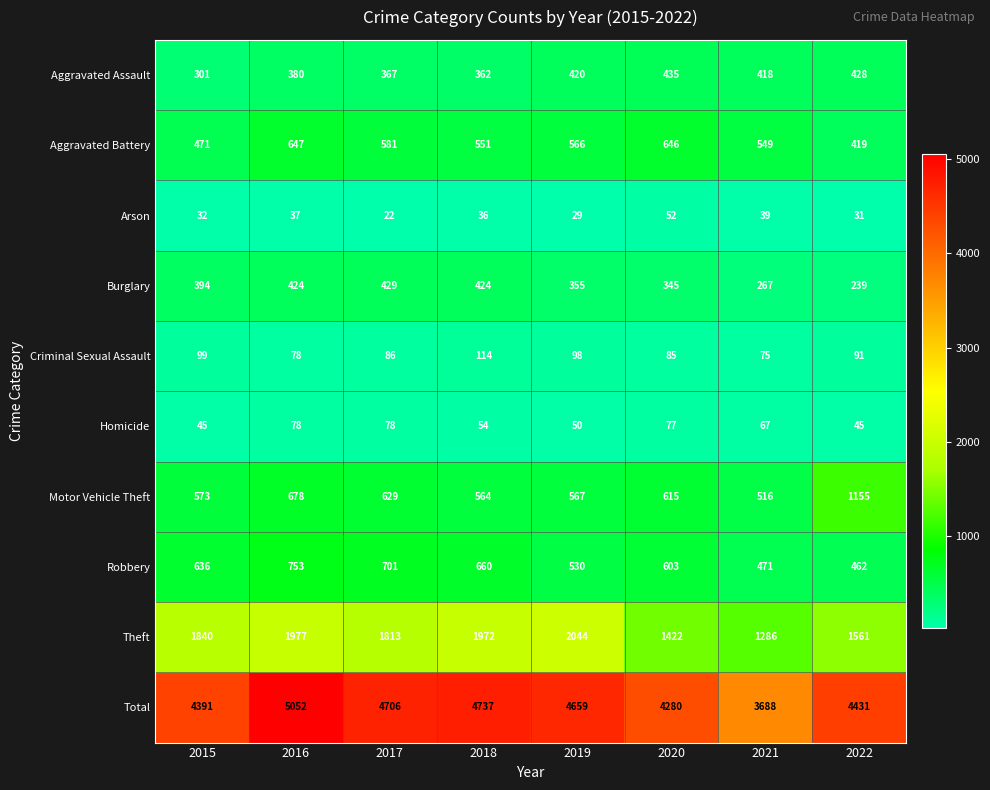

Which series changed the most between 2017 and 2018?

Theft